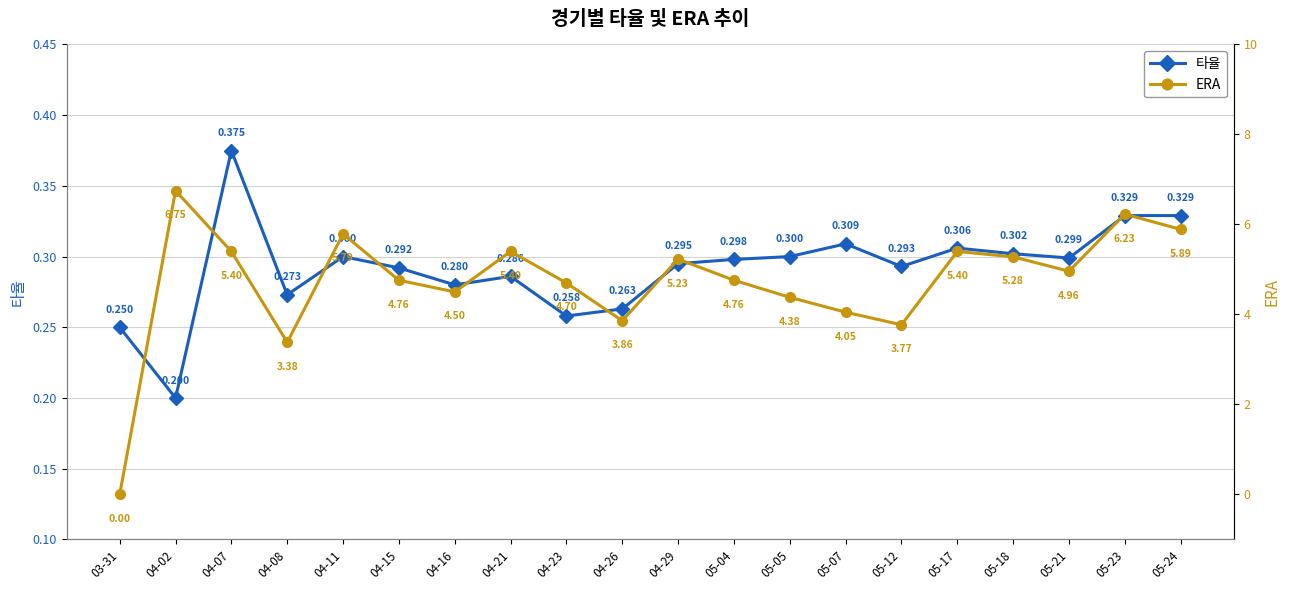

At which category is the sum across all series the highest?

04-02